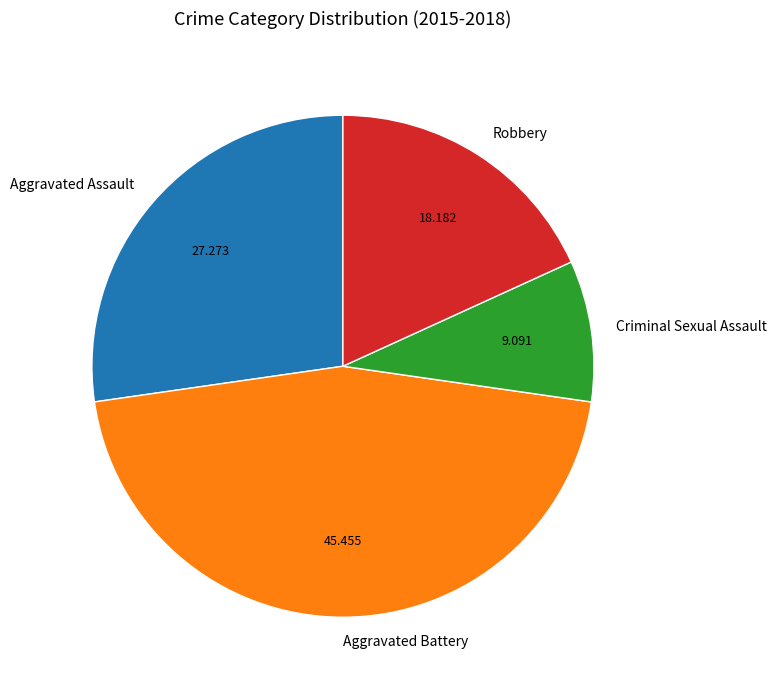

Which slice is the smallest?

Criminal Sexual Assault